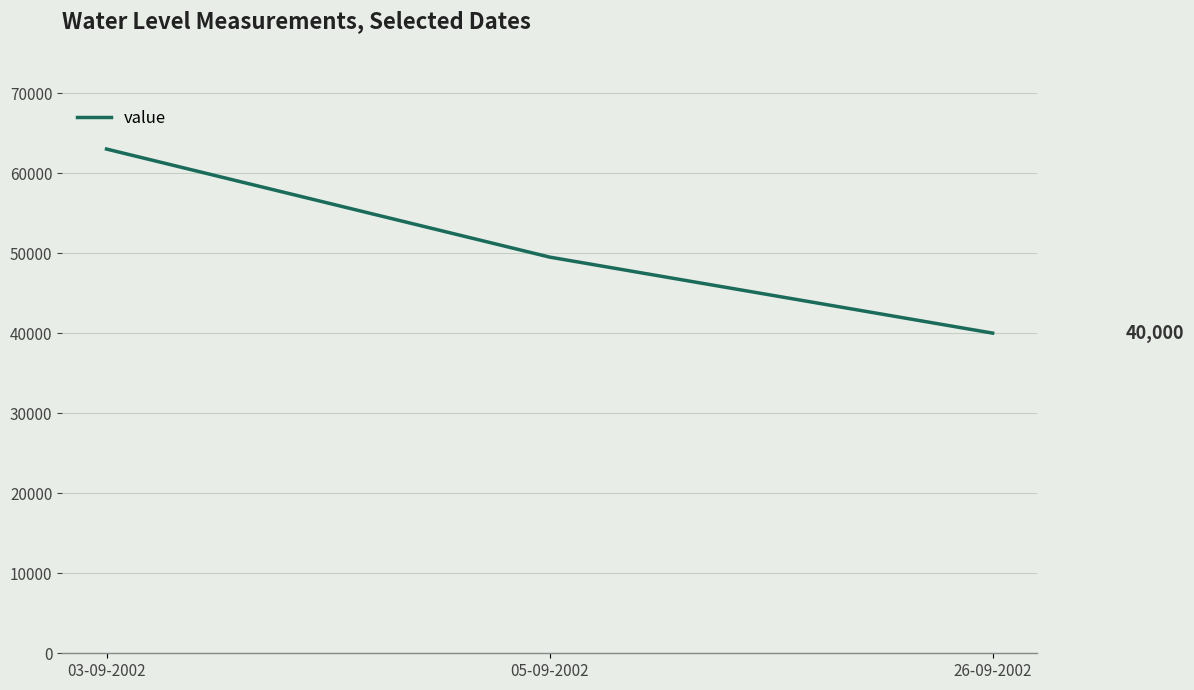

Does the chart display data point markers on the line(s)?

No